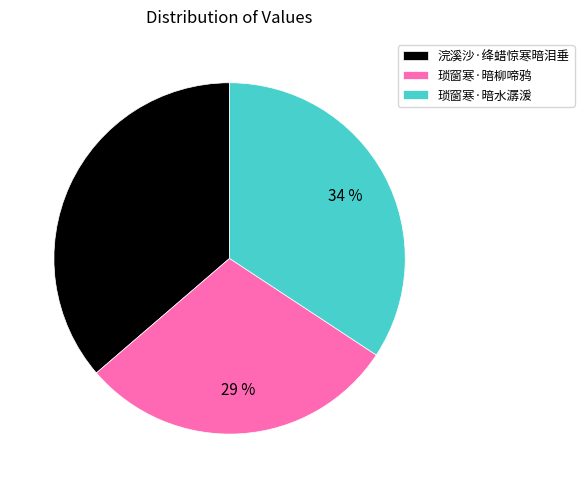

Which slice is the smallest?

琐窗寒·暗柳啼鸦